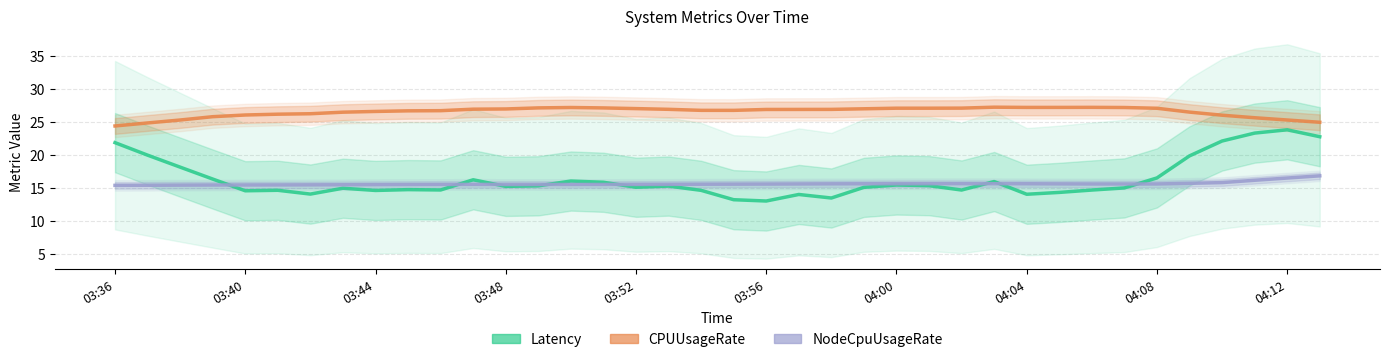

Is the value of NodeCpuUsageRate at 15 greater than the value of Latency at 03:36?

No